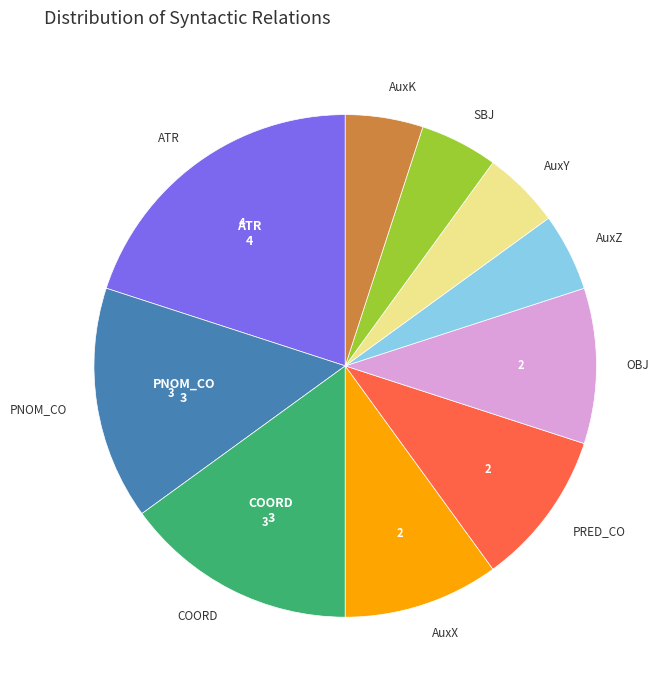

Does COORD account for over 50% of the chart?

No